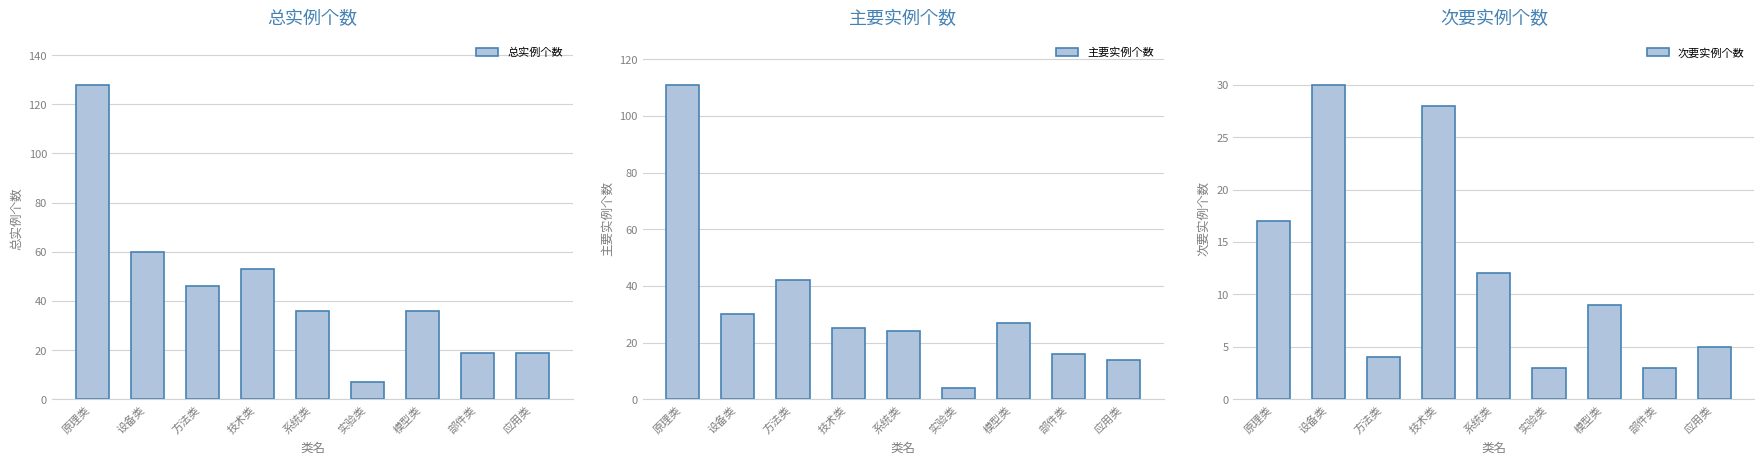

How many distinct data groups are displayed?

3